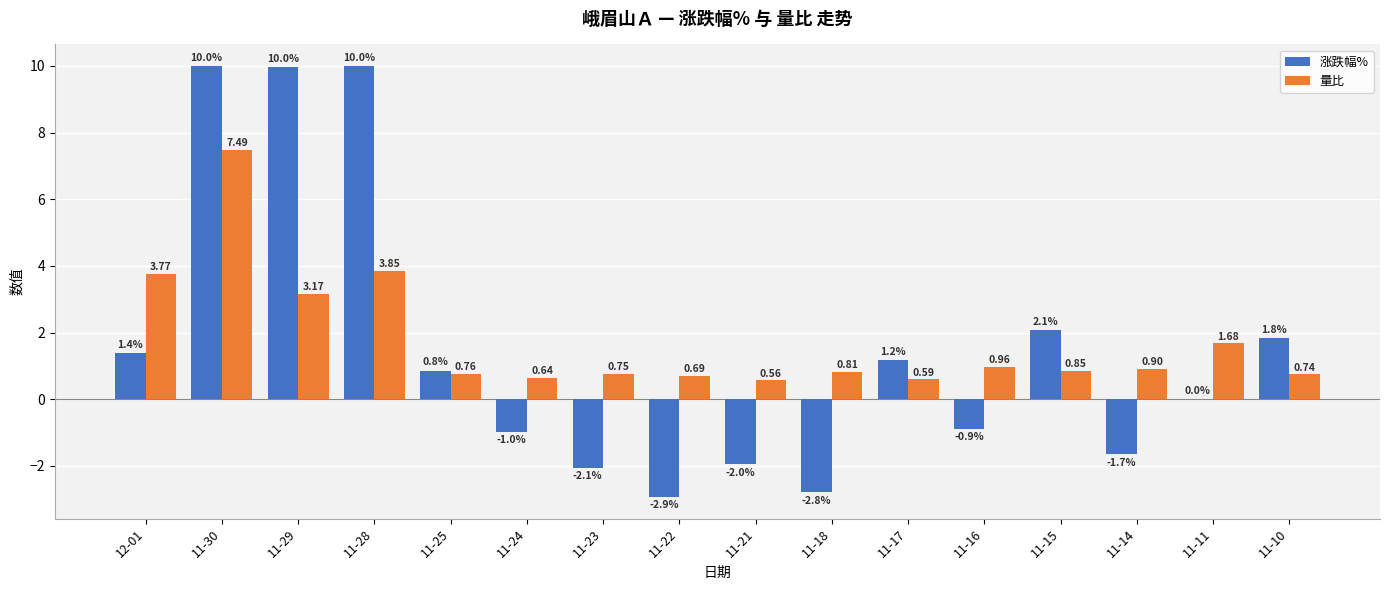

Does the chart contain stacked bars?

No